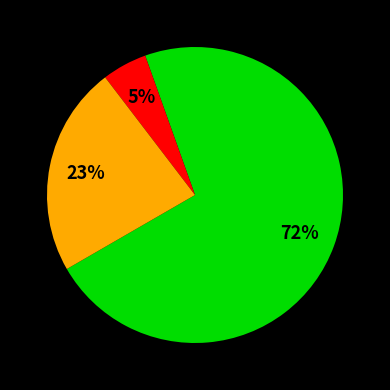

Does any single category account for the majority?

Yes